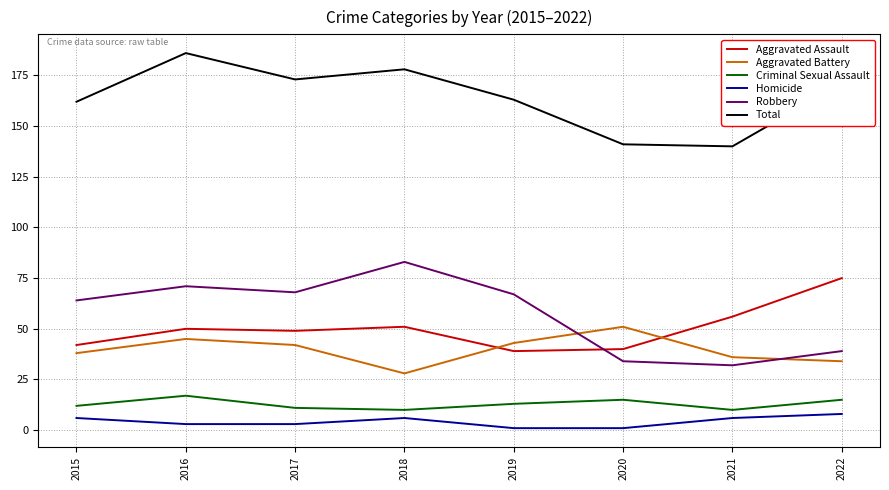

Rank the series at 2020 from highest to lowest value.

Total, Aggravated Battery, Aggravated Assault, Robbery, Criminal Sexual Assault, Homicide